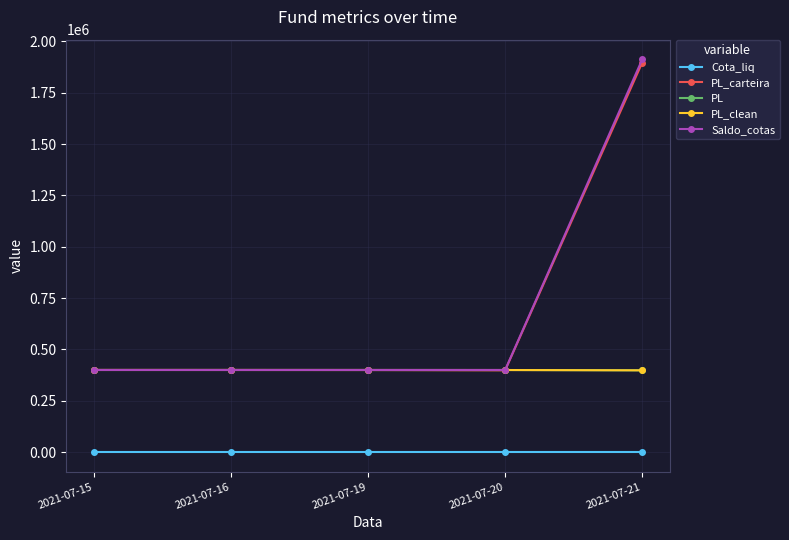

Where do PL_carteira and PL first cross each other?

2021-07-20 and 2021-07-21